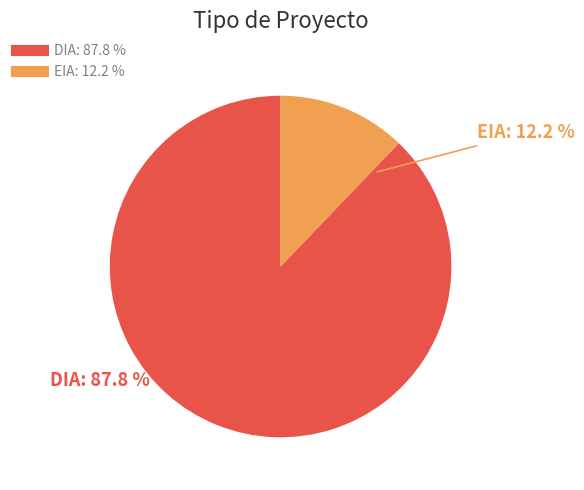

Is it true that DIA is 93% of the pie?

False